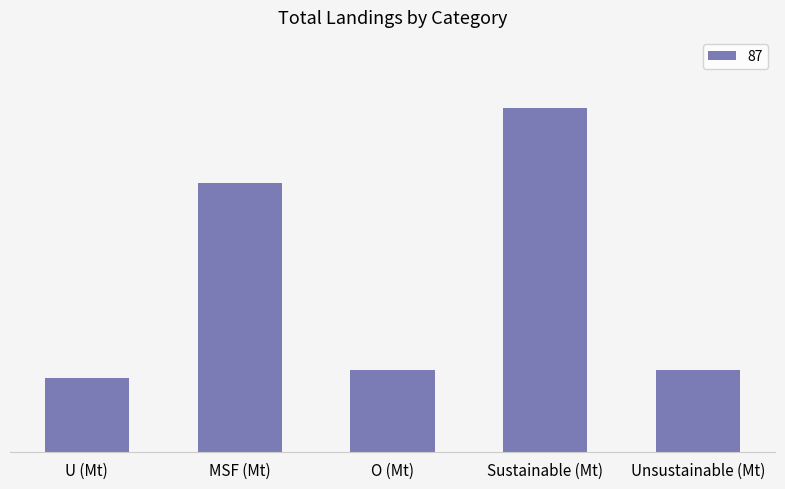

Are the bars horizontal?

No